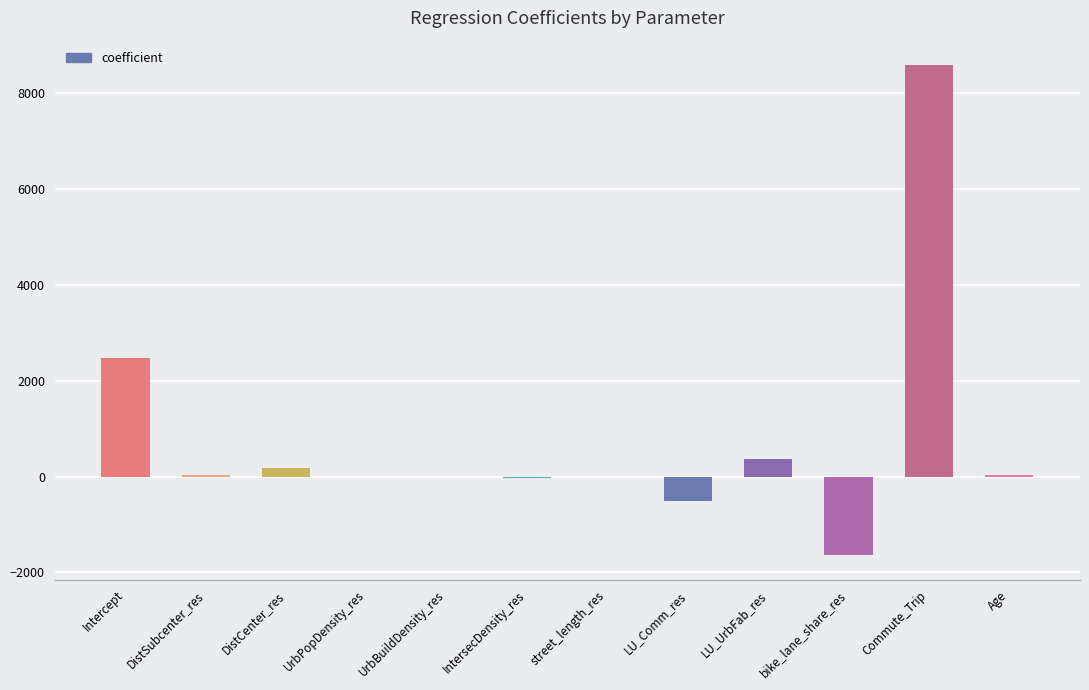

What is the sum of all values?

9495.5